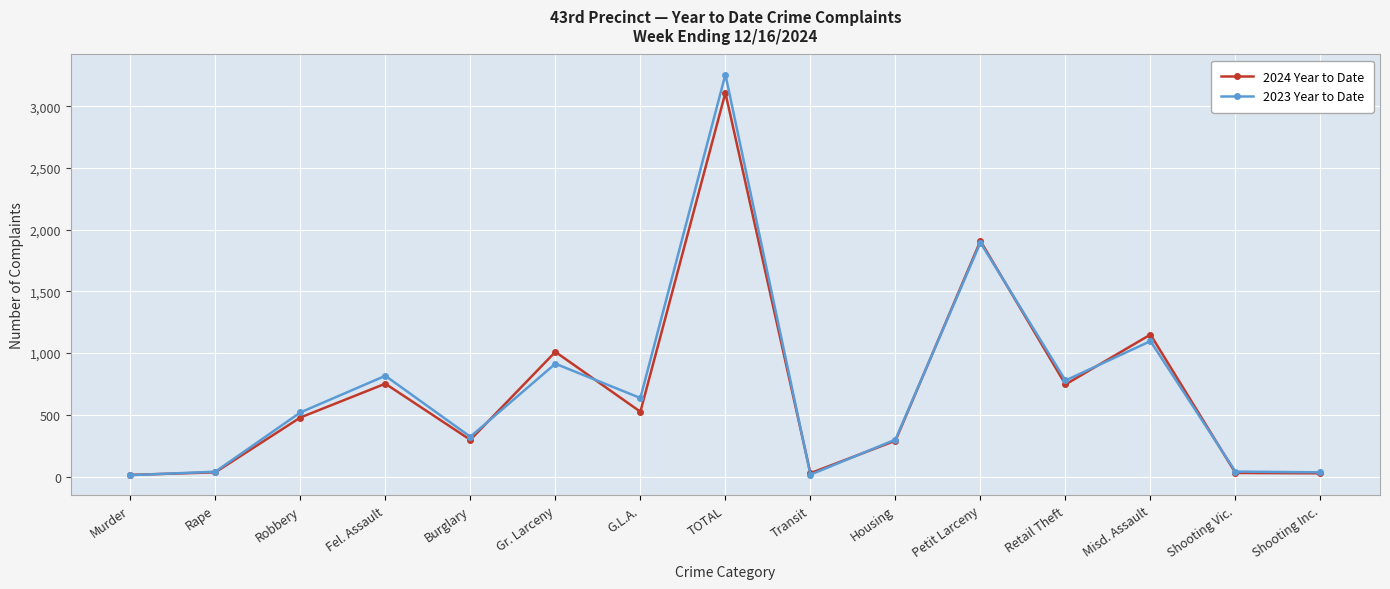

What is the value of the 2024 Year to Date point at the 4th from the left?

752